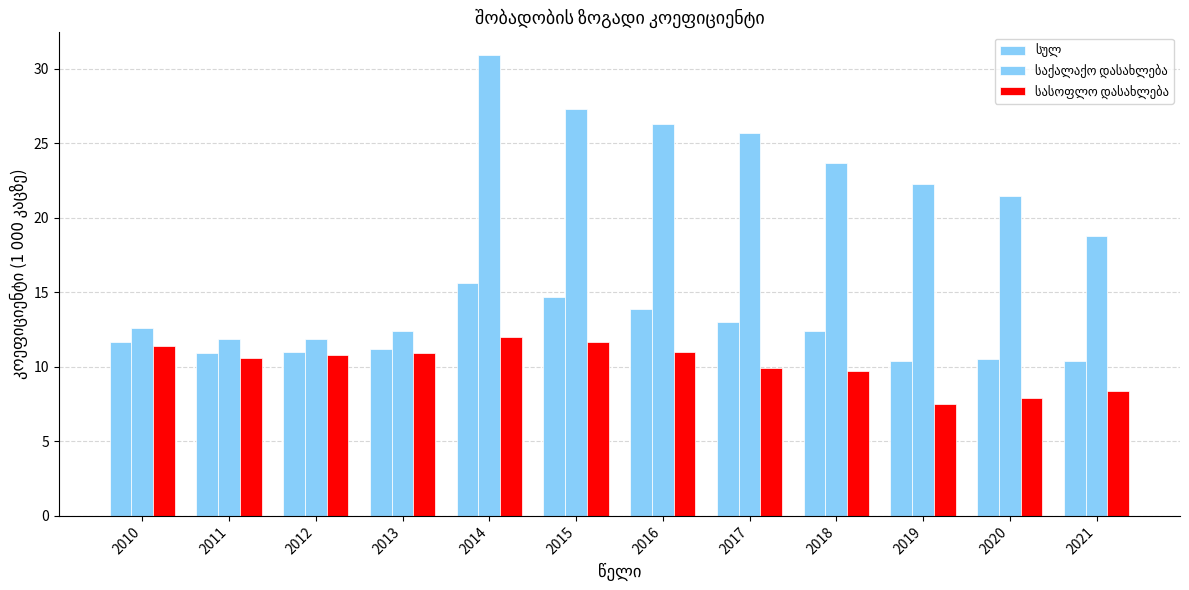

At which label does სულ first exceed 11?

2010